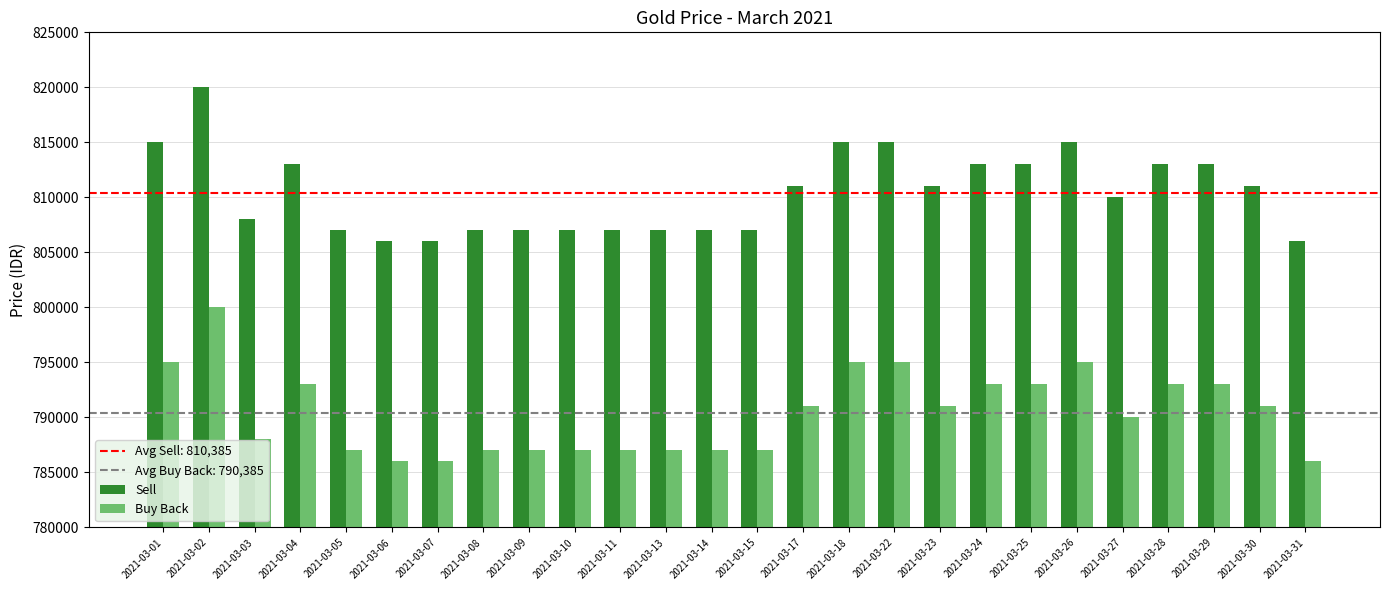

Is it true that Buy Back equals 1102452 at 2021-03-05?

False